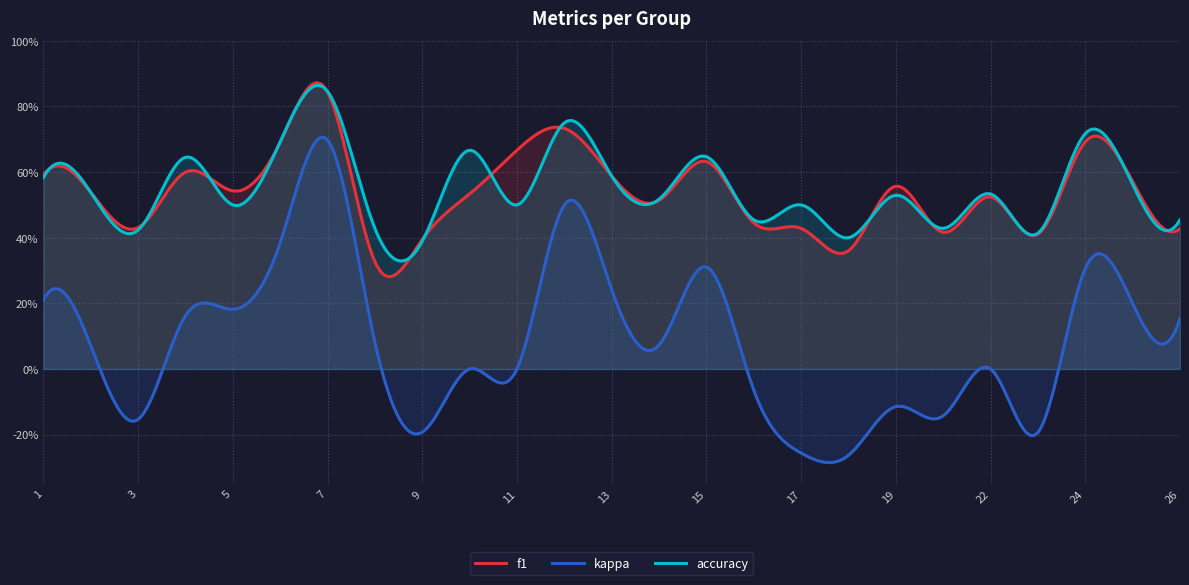

True or false: accuracy has a value of 0.4 at 9.

True